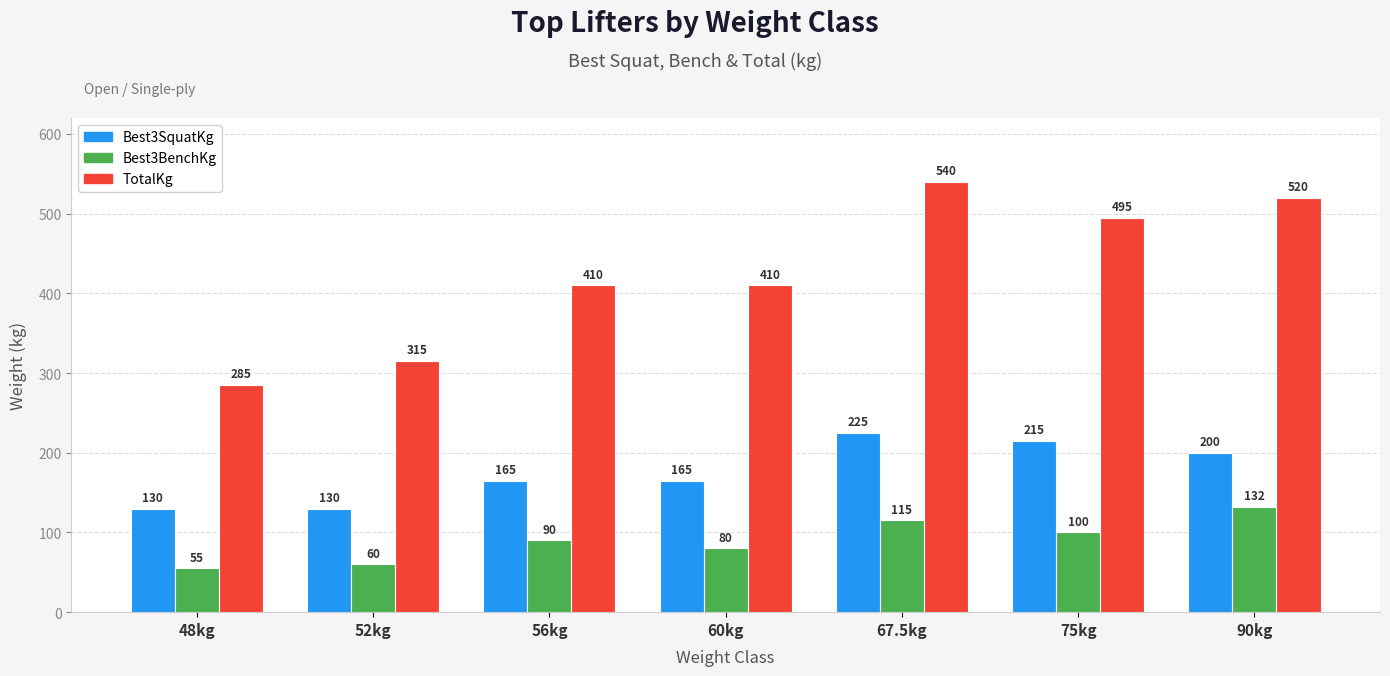

List the series in order of their overall mean, lowest first.

Best3BenchKg, Best3SquatKg, TotalKg